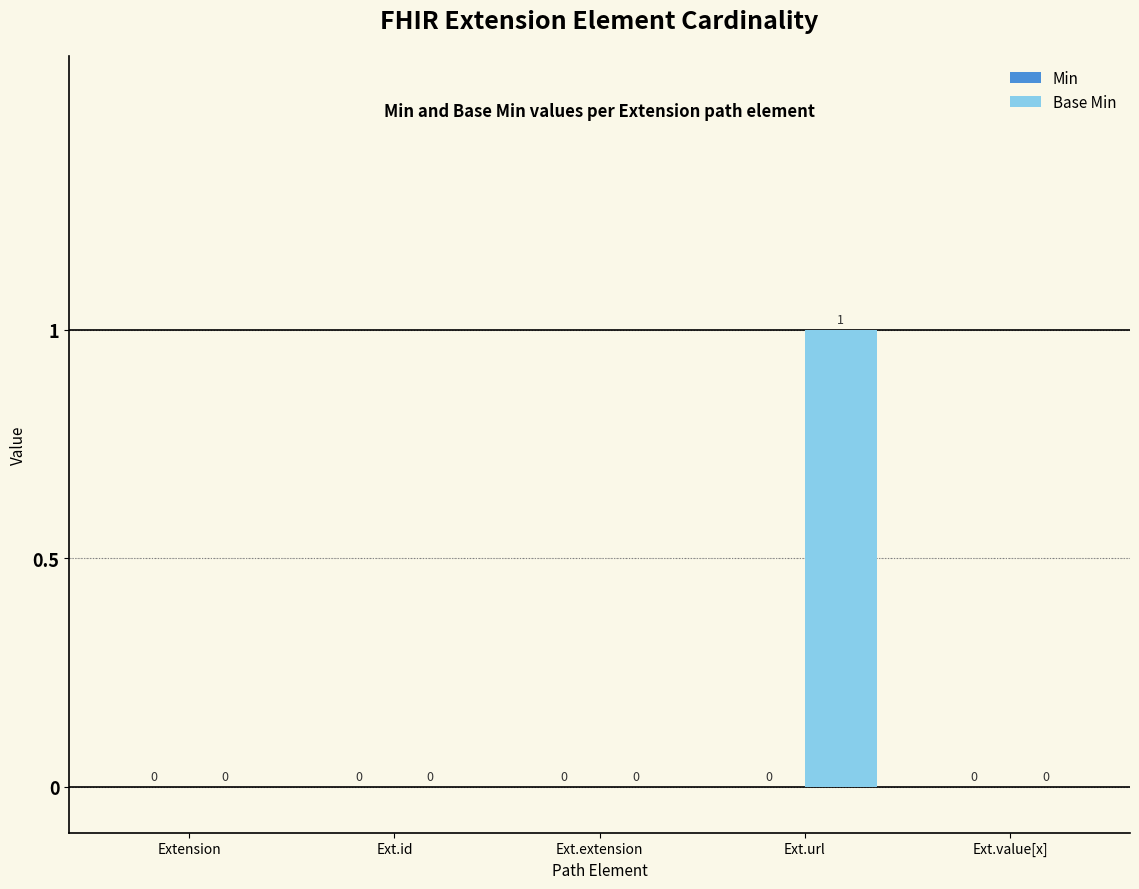

Does the chart contain stacked bars?

No